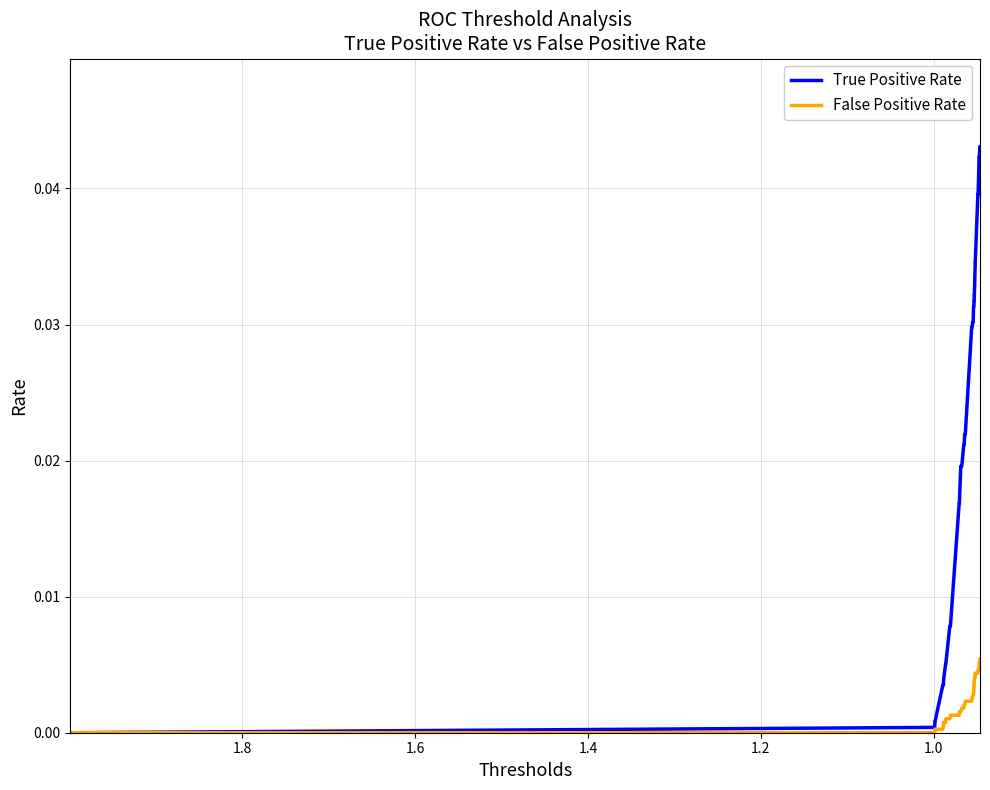

Does the chart display data point markers on the line(s)?

No